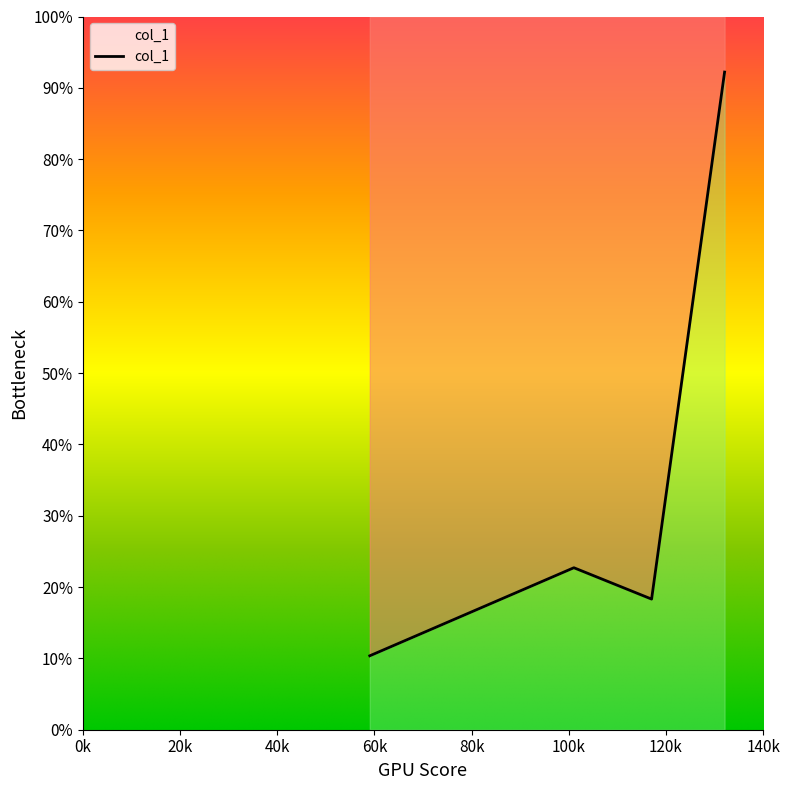

What position from the right is 132.08087158203125?

1